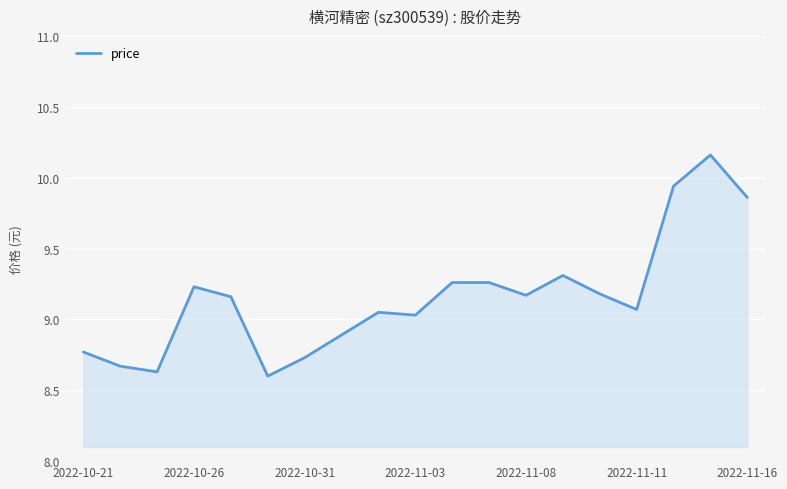

What is the difference between the maximum and minimum values?

1.6